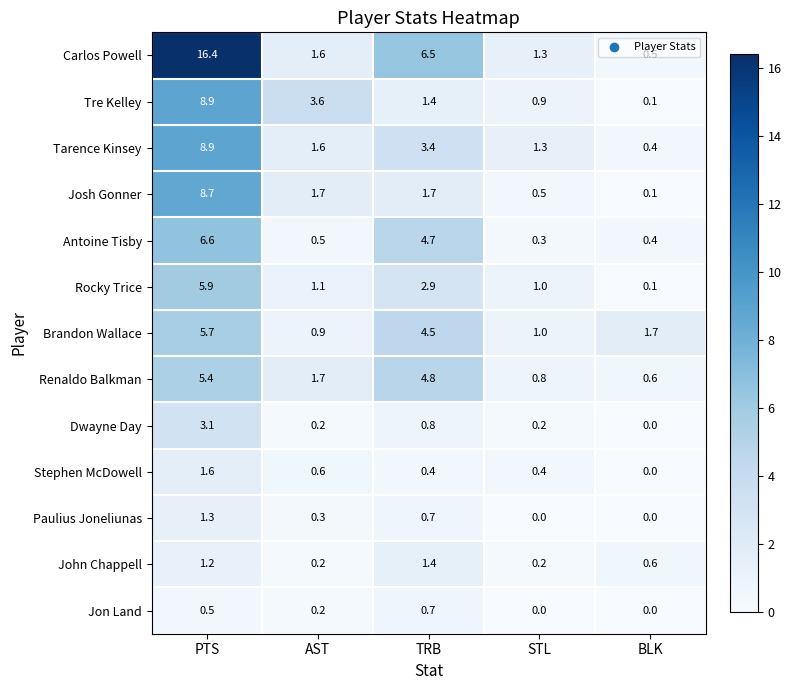

What is the total value across all series at STL?

7.9